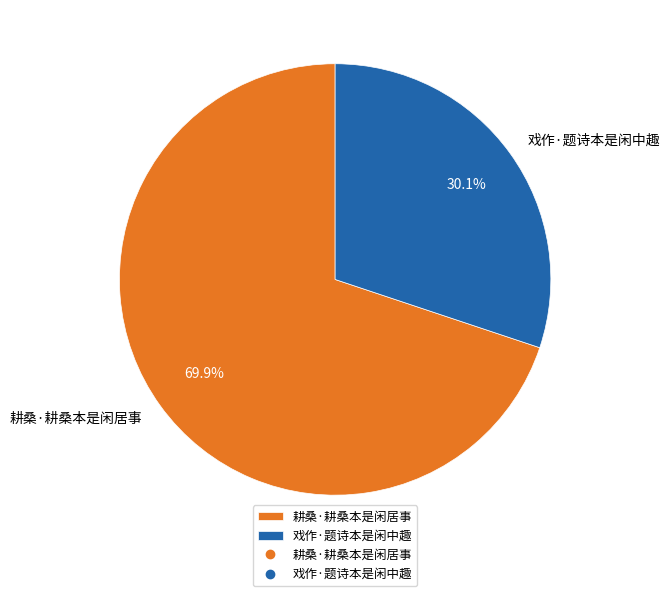

To the nearest percent, what percentage of the pie is 耕桑·耕桑本是闲居事?

70%